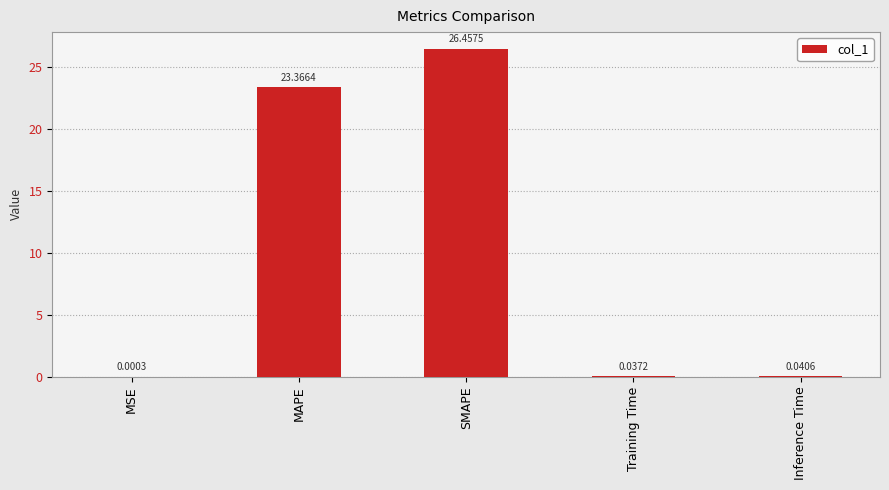

Where is the data nearest to the value 13?

MAPE